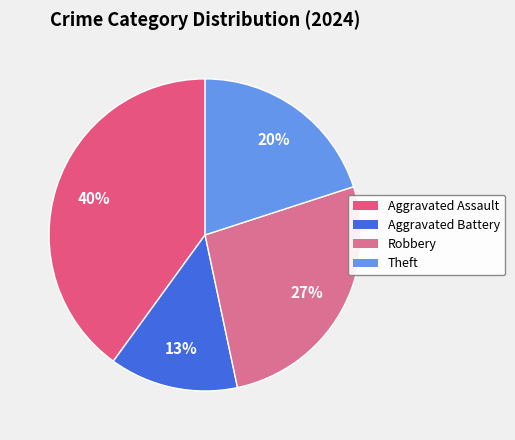

Is there a majority slice in this chart?

No